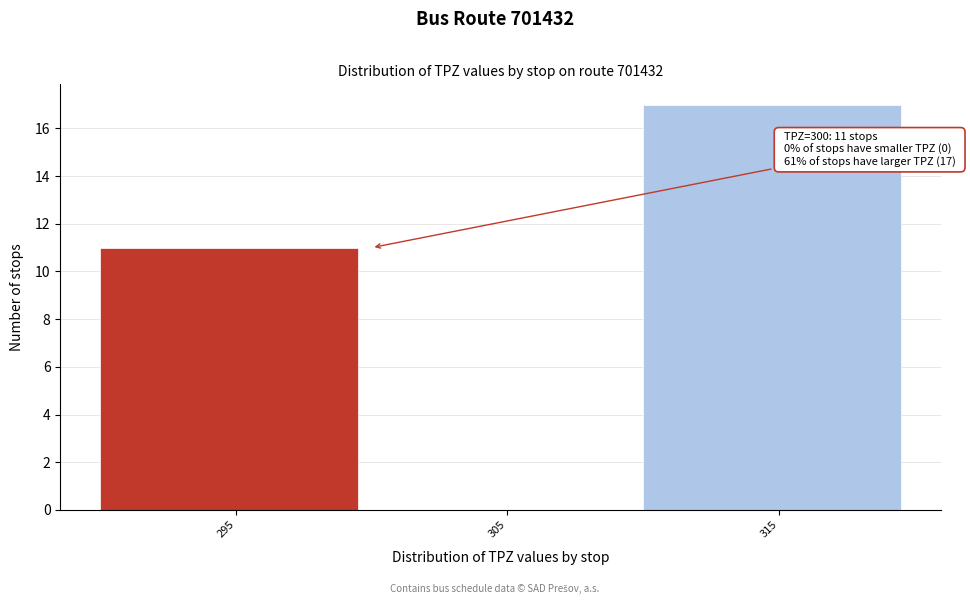

Reading right to left, list all the values displayed in this chart.

315=17	305=0	295=11